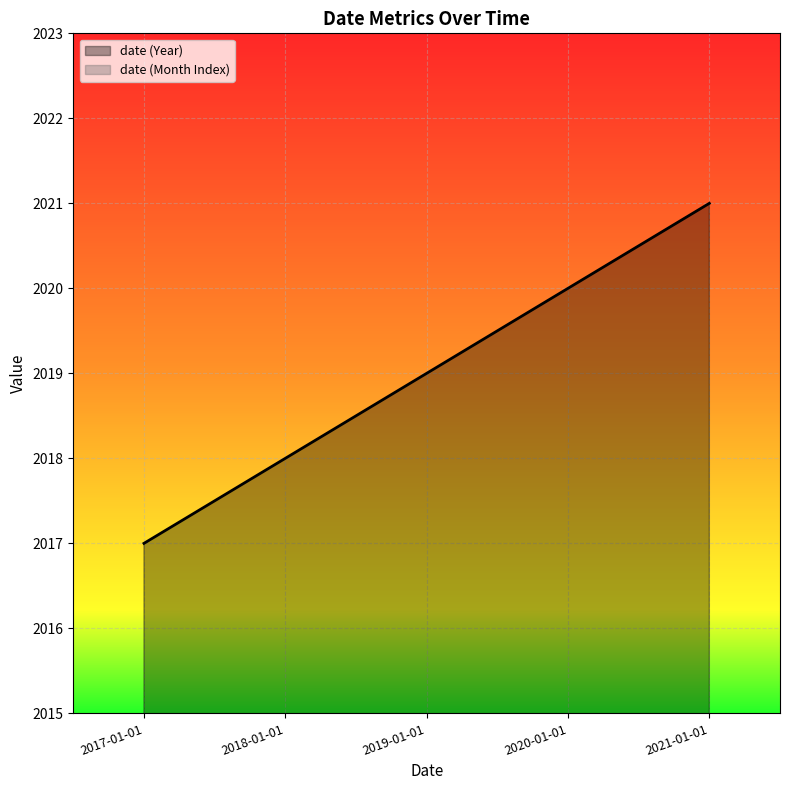

How many data points does each series have?

5